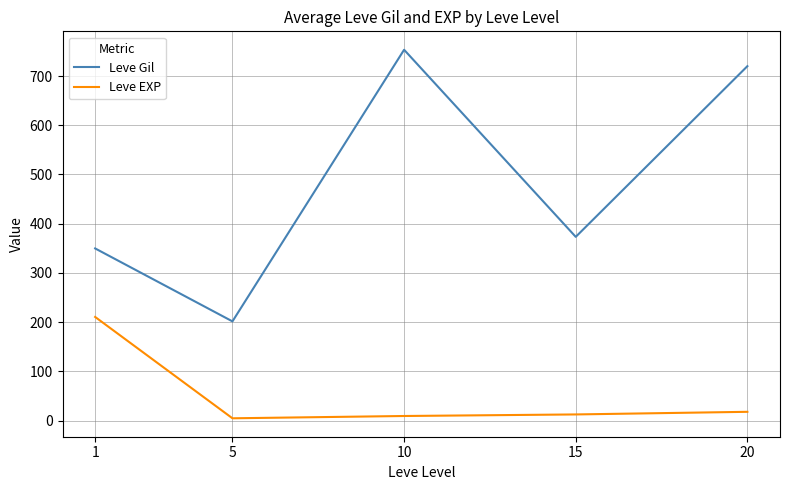

What is the smallest value displayed?

4.8